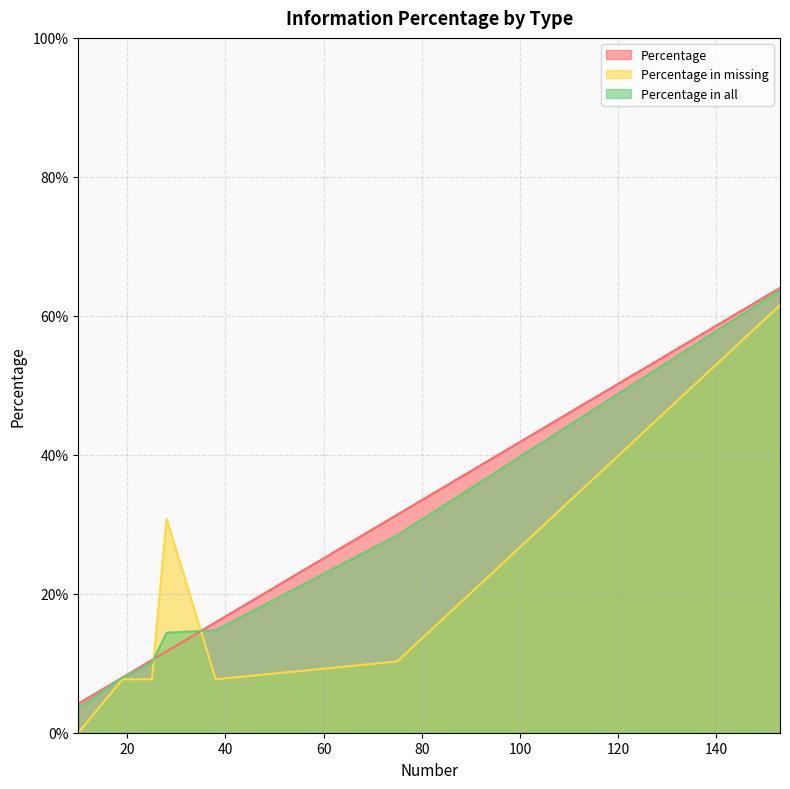

What are all the series names shown in the legend?

Percentage, Percentage in missing, Percentage in all